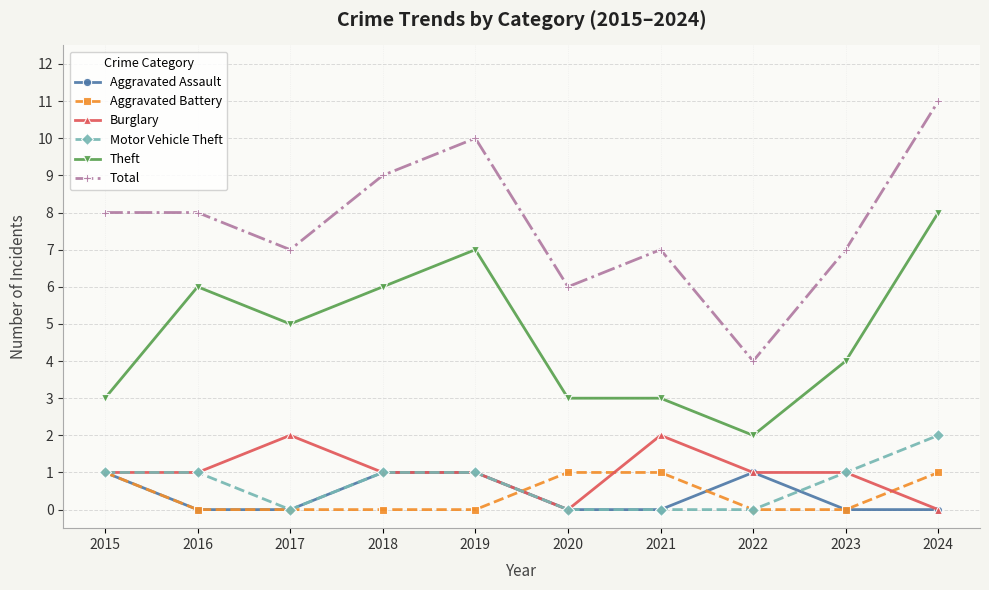

Count the Motor Vehicle Theft values in the range 0 to 1.

9